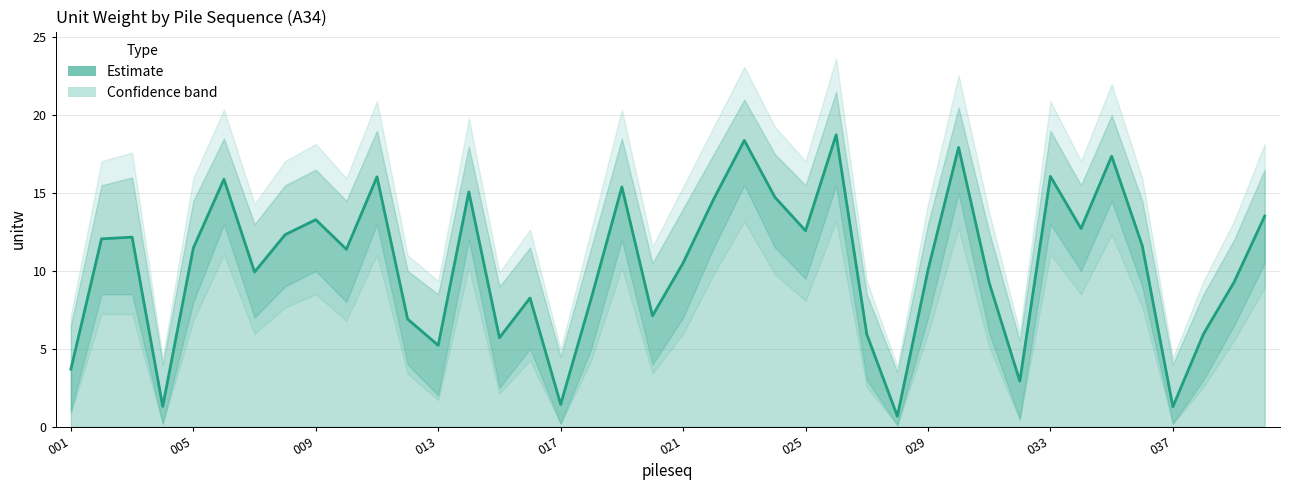

At which label does A34 first exceed 11?

002